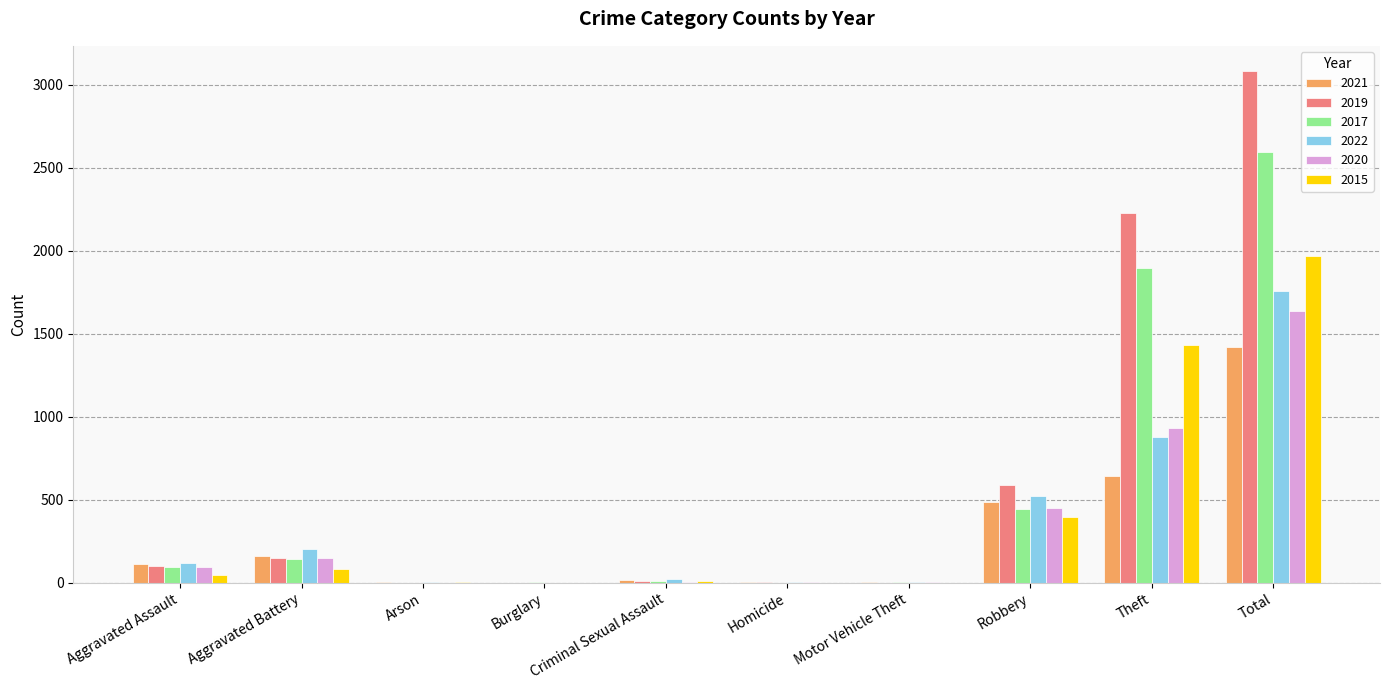

At which label does 2019 reach its peak?

Total